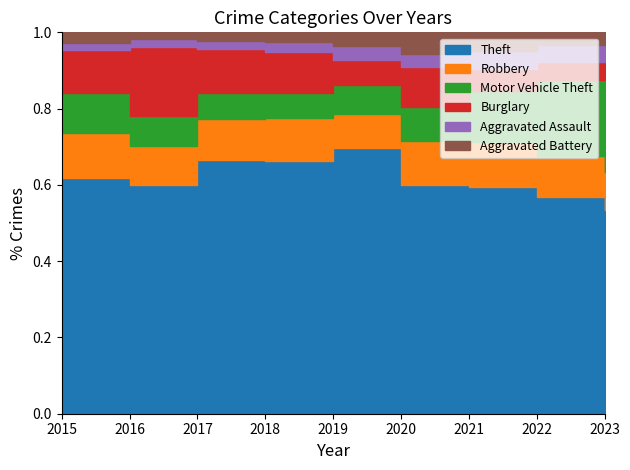

How many interior local valleys does the Aggravated Battery series have?

1